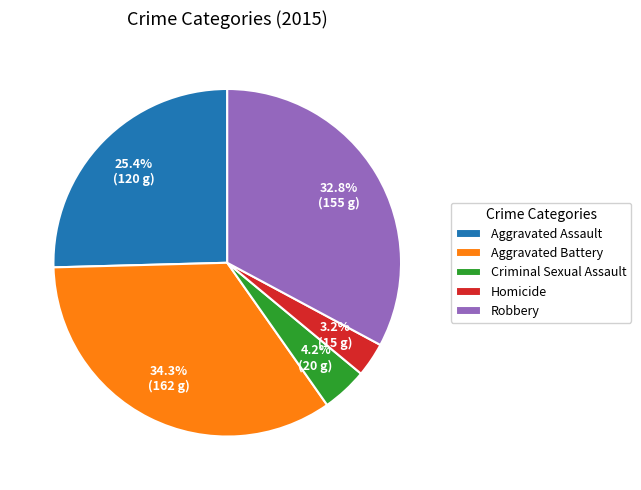

How many segments does this pie chart have?

5